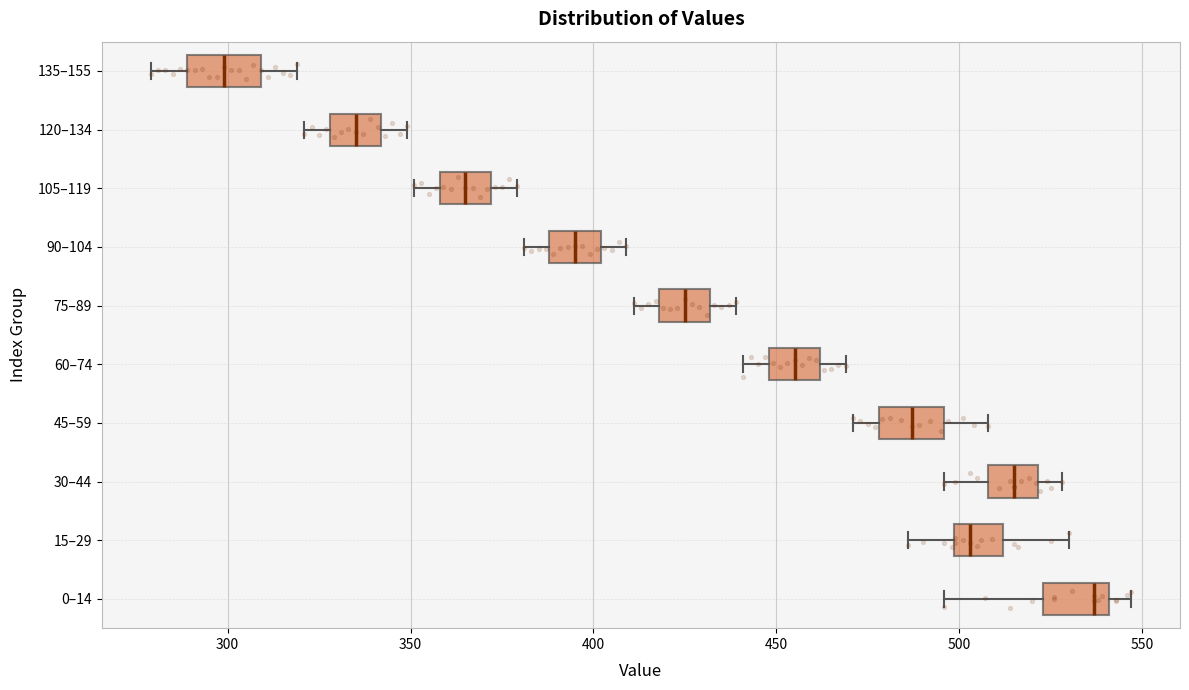

Which box has the furthest to the left median line?

135–155